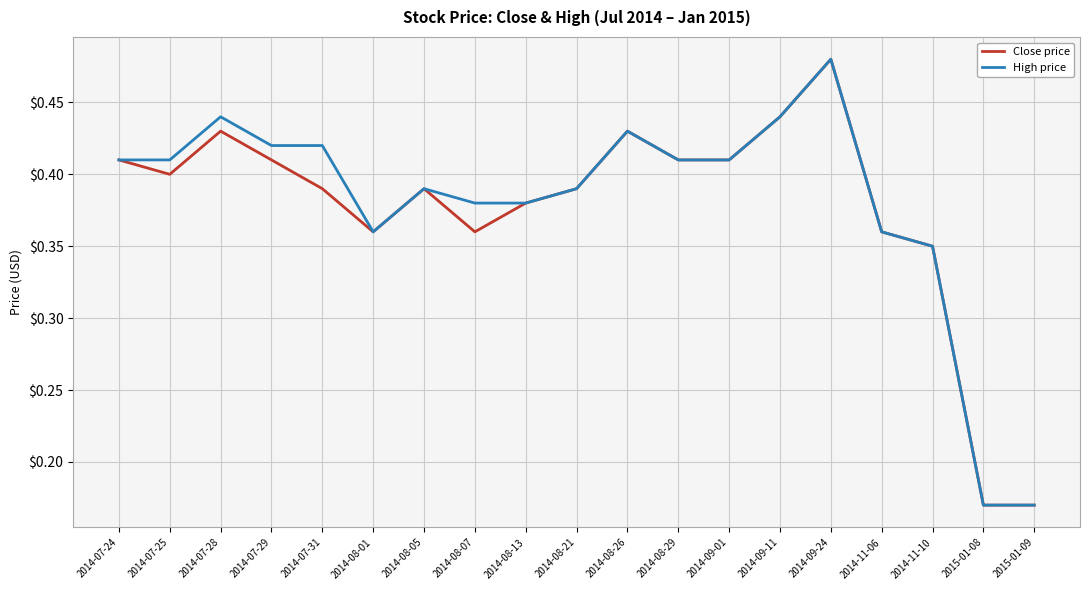

True or false: High price has more than 1 interior local peaks.

True